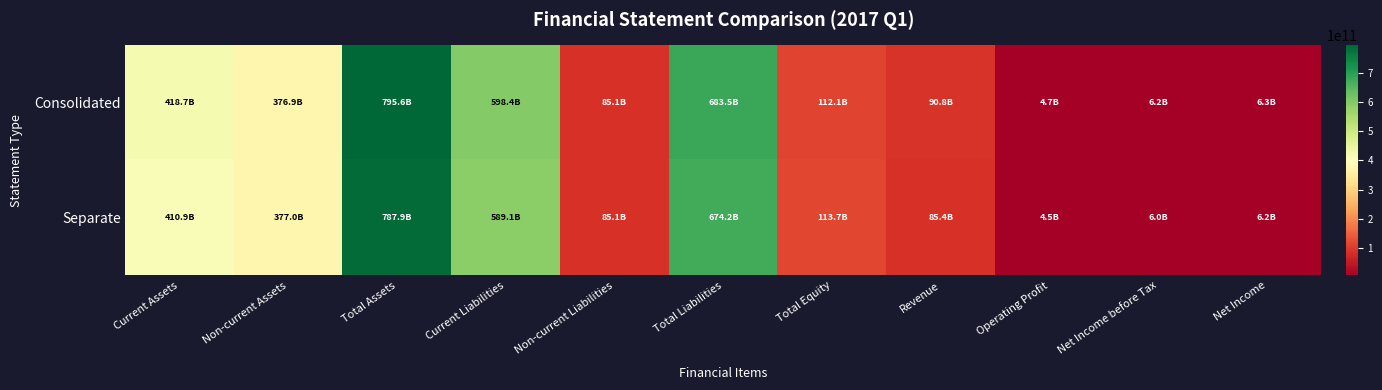

Reading left to right, what are all the values shown in this chart?

Consolidated: Current Assets=418694000000	Non-current Assets=376888000000	Total Assets=795582000000	Current Liabilities=598388000000	Non-current Liabilities=85098000000	Total Liabilities=683486000000	Total Equity=112096000000	Revenue=90787000000	Operating Profit=4664000000	Net Income before Tax=6170000000	Net Income=6344000000
Separate: Current Assets=410894000000	Non-current Assets=377002000000	Total Assets=787896000000	Current Liabilities=589150000000	Non-current Liabilities=85083000000	Total Liabilities=674233000000	Total Equity=113663000000	Revenue=85446000000	Operating Profit=4498000000	Net Income before Tax=5988000000	Net Income=6162000000